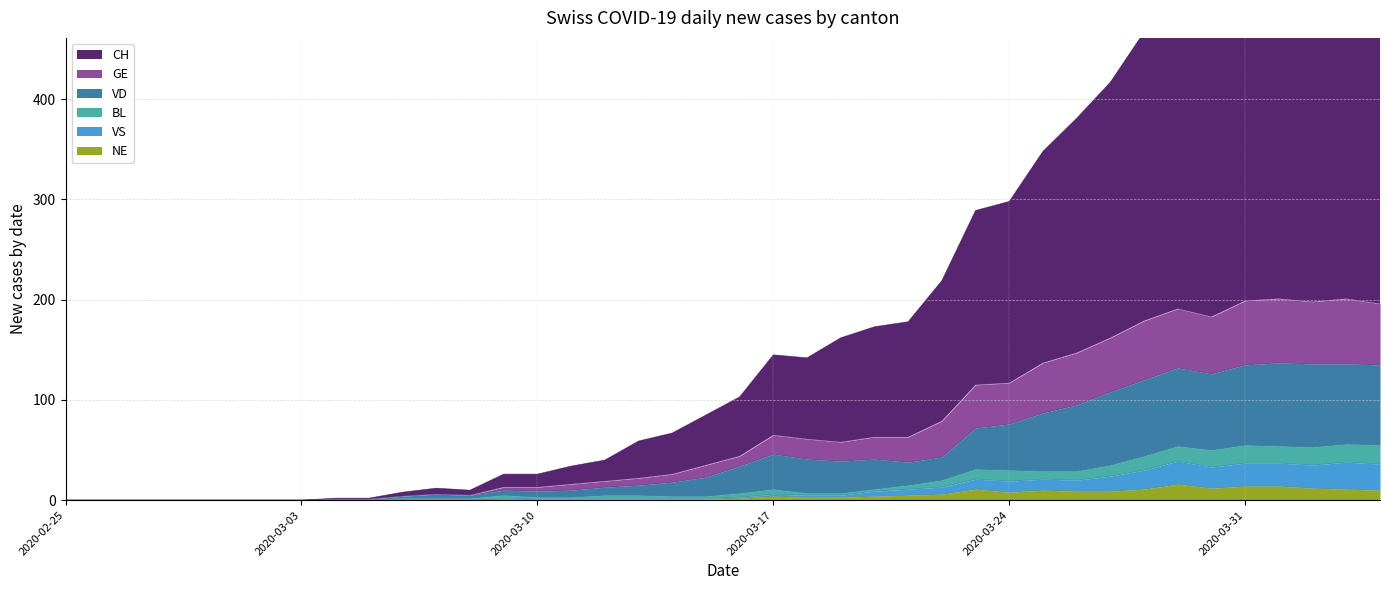

The CH series shows 290 at 2020-03-02. True or false?

False